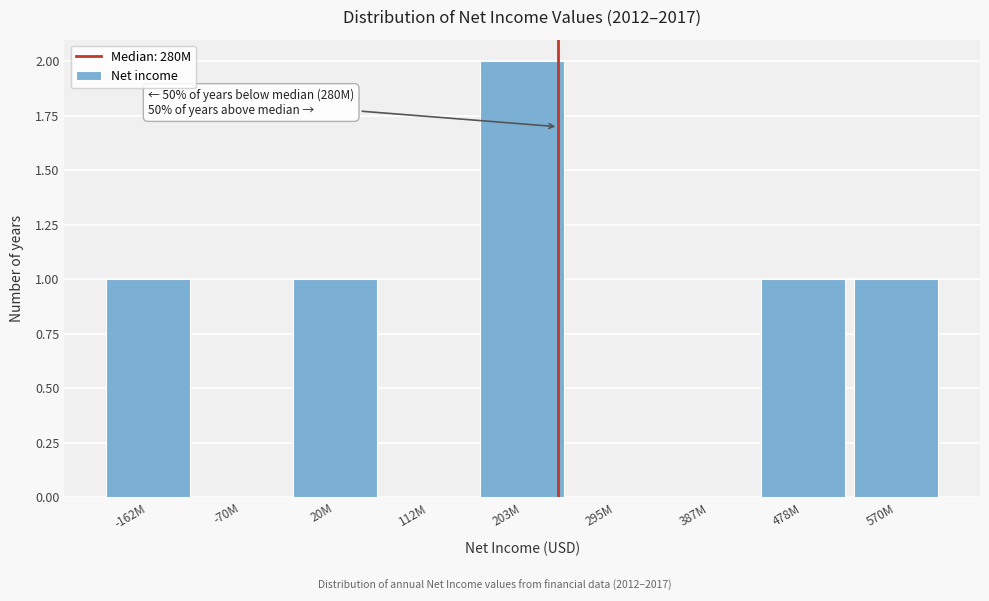

Reading left to right, list all the values displayed in this chart.

-162M=1	-70M=0	20M=1	112M=0	203M=2	295M=0	387M=0	478M=1	570M=1